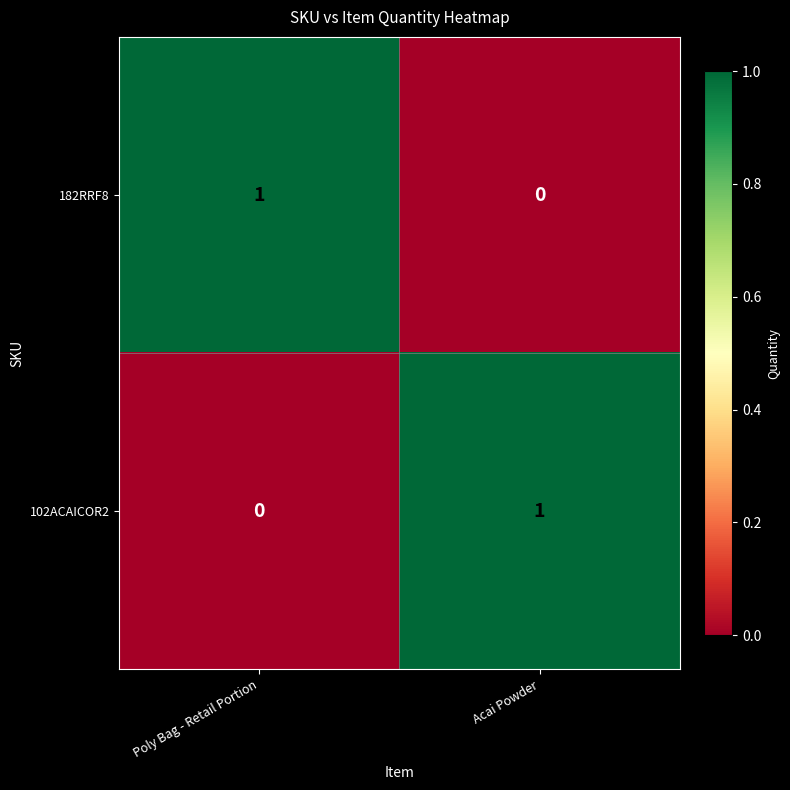

At which label does 102ACAICOR2 reach its peak?

Acai Powder